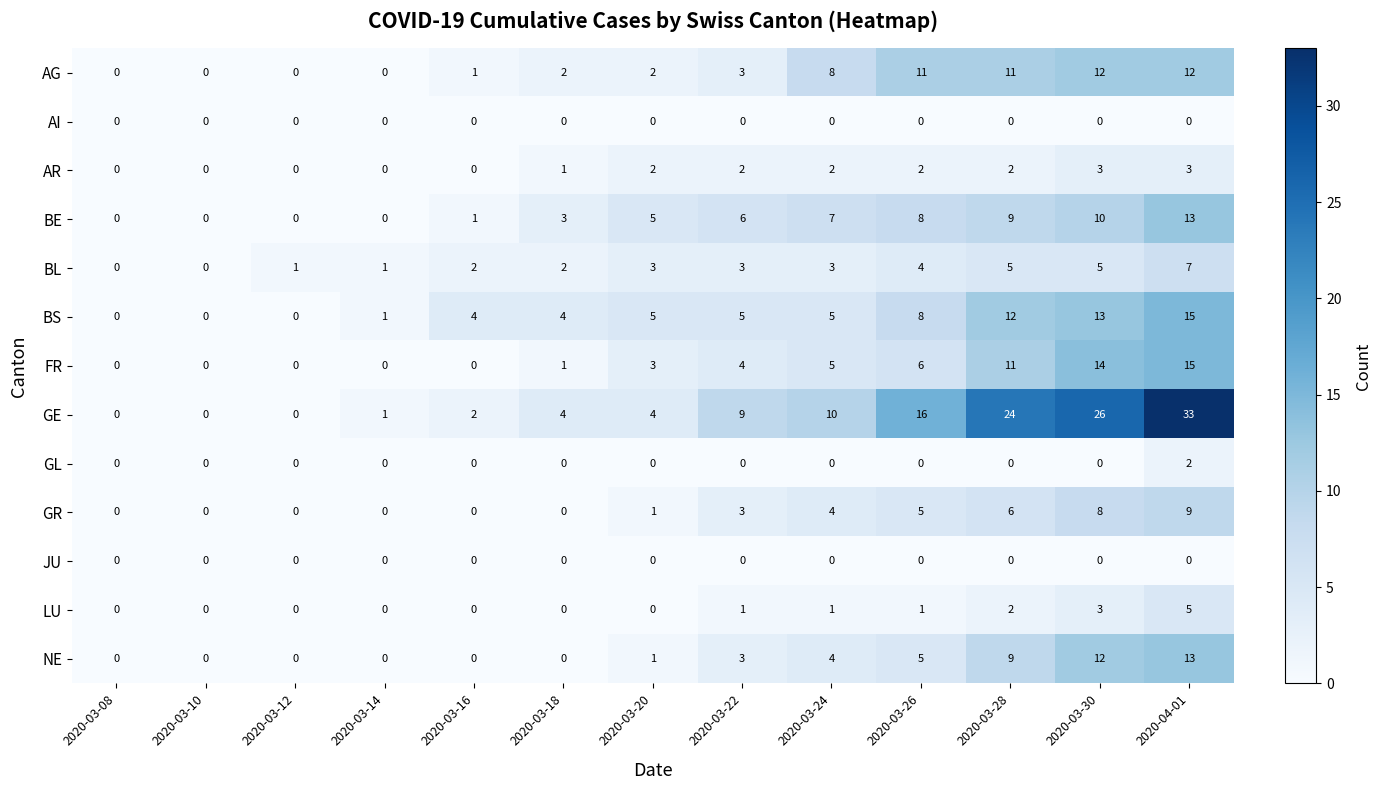

Count the number of categories in the chart.

13